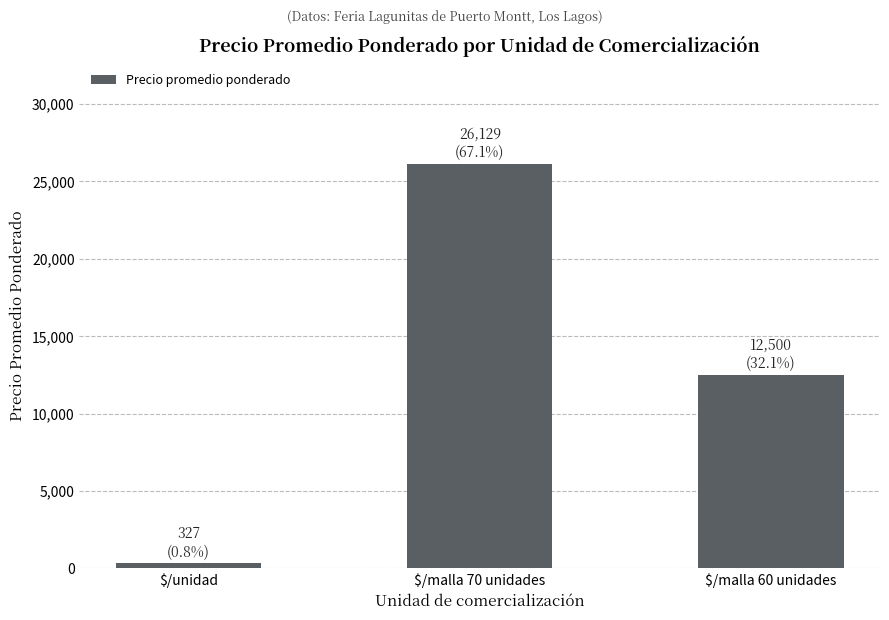

Rank the categories by value from lowest to highest.

$/unidad, $/malla 60 unidades, $/malla 70 unidades